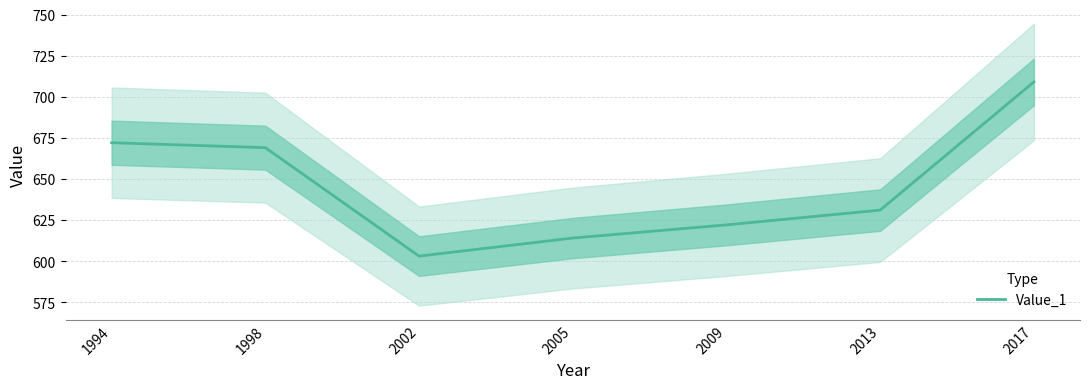

What is the value of the 7th point from the left?

709